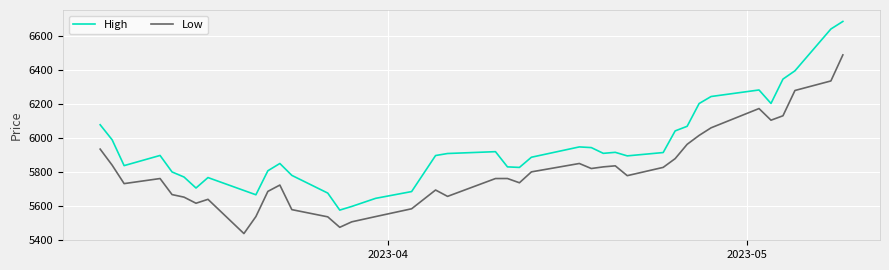

True or false: High and Low intersect in this chart.

False